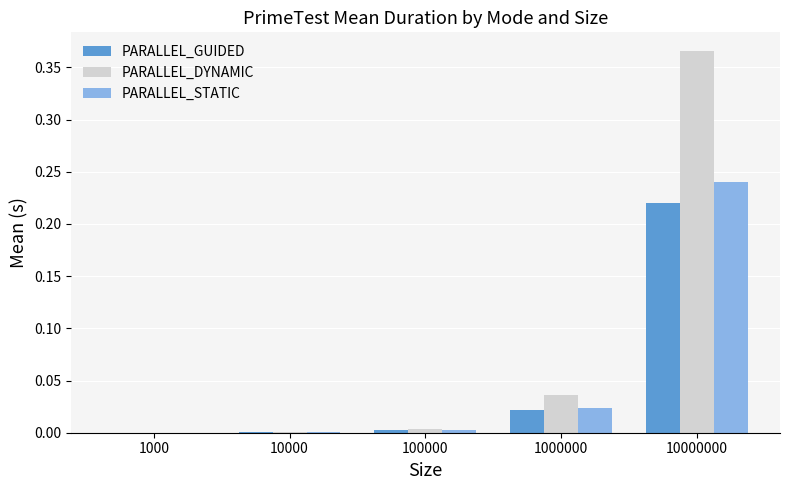

Which series changed the most between 1000 and 10000000?

PARALLEL_DYNAMIC